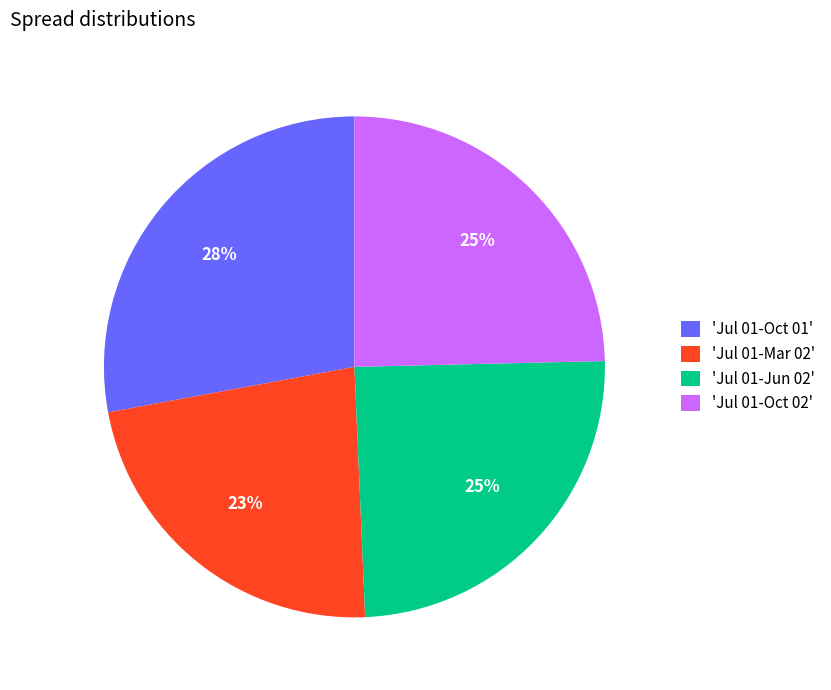

Is the sum of 'Jul 01-Jun 02' and 'Jul 01-Oct 01' greater than half?

Yes